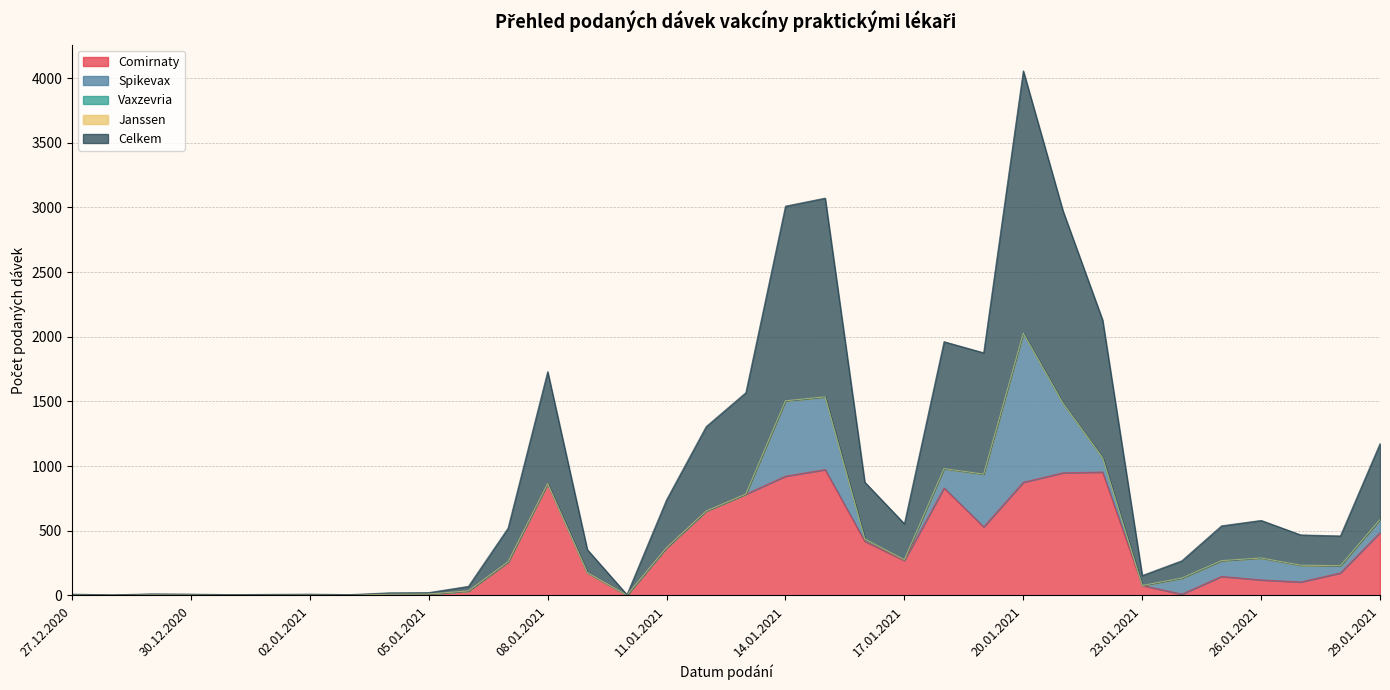

How many series are shown in this chart?

5